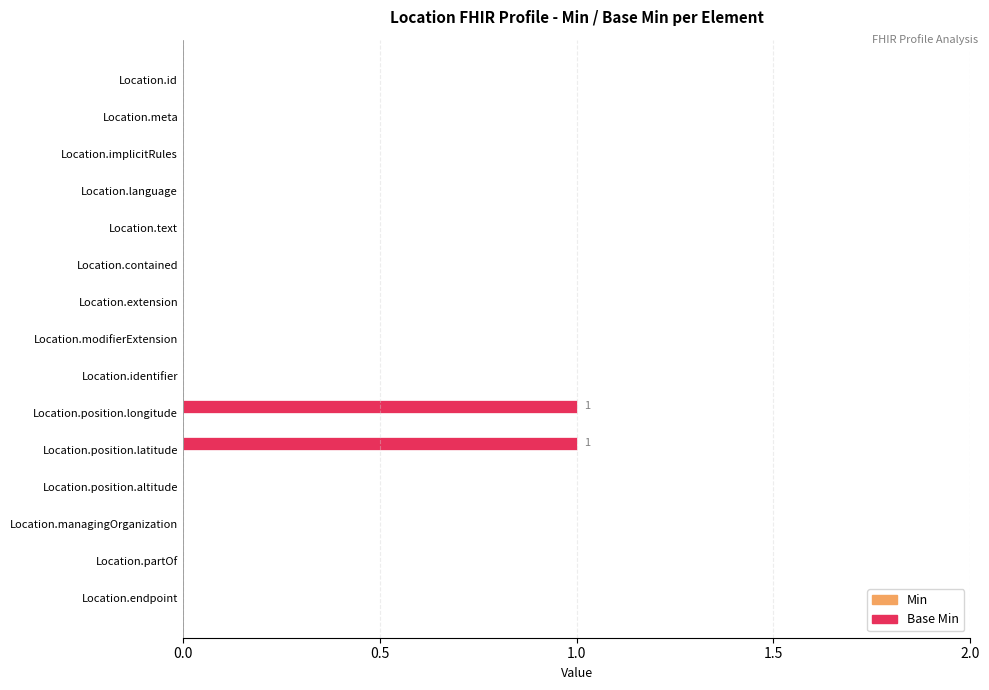

Which has a higher value, Location.identifier or Location.position.longitude?

Location.position.longitude